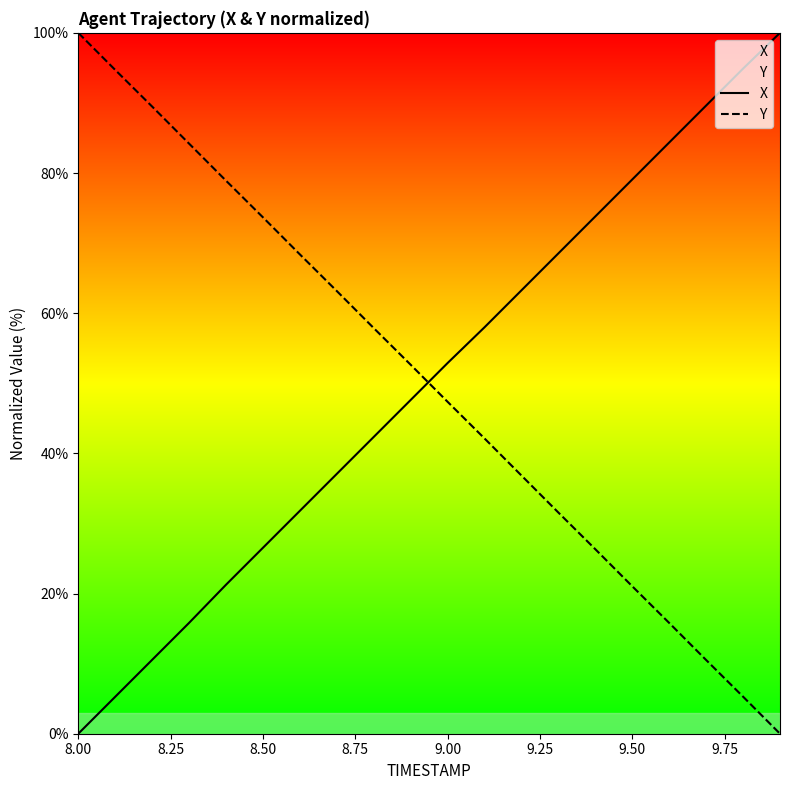

What is the maximum value shown in the chart?

100.0